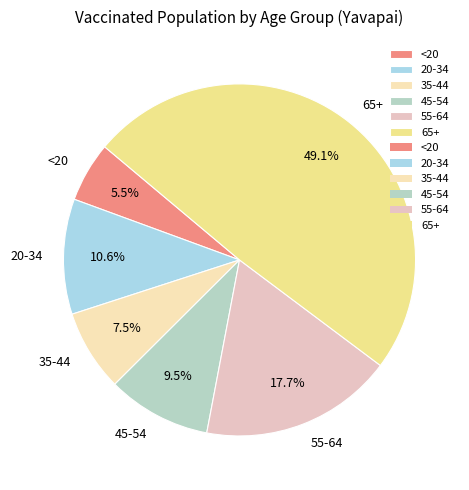

What percentage is the 55-64 slice, to the nearest percent?

18%